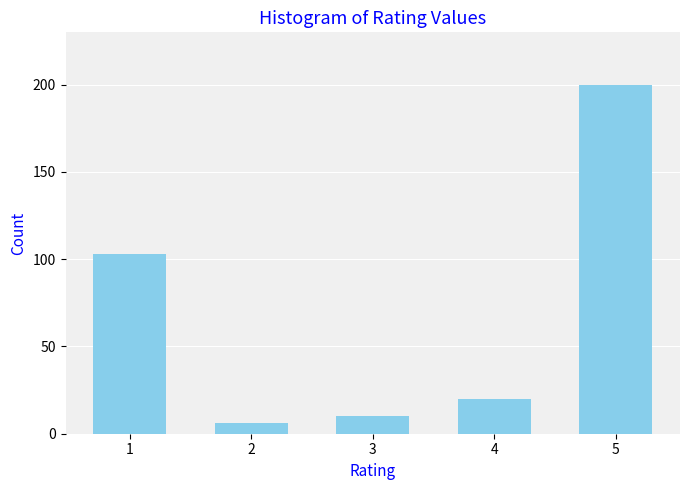

Reading left to right, list all the values displayed in this chart.

1=103	2=6	3=10	4=20	5=200